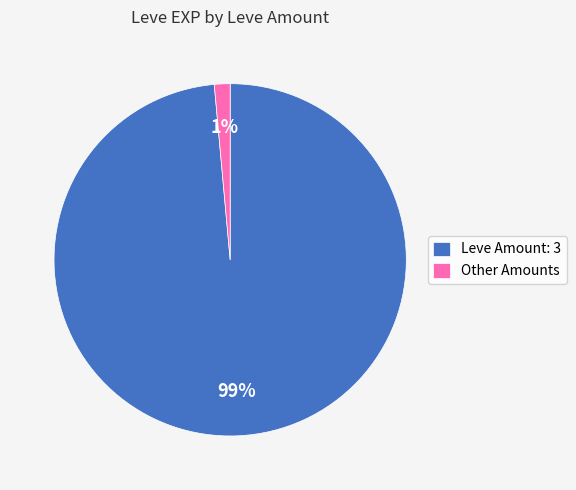

Count the number of slices in the pie.

2